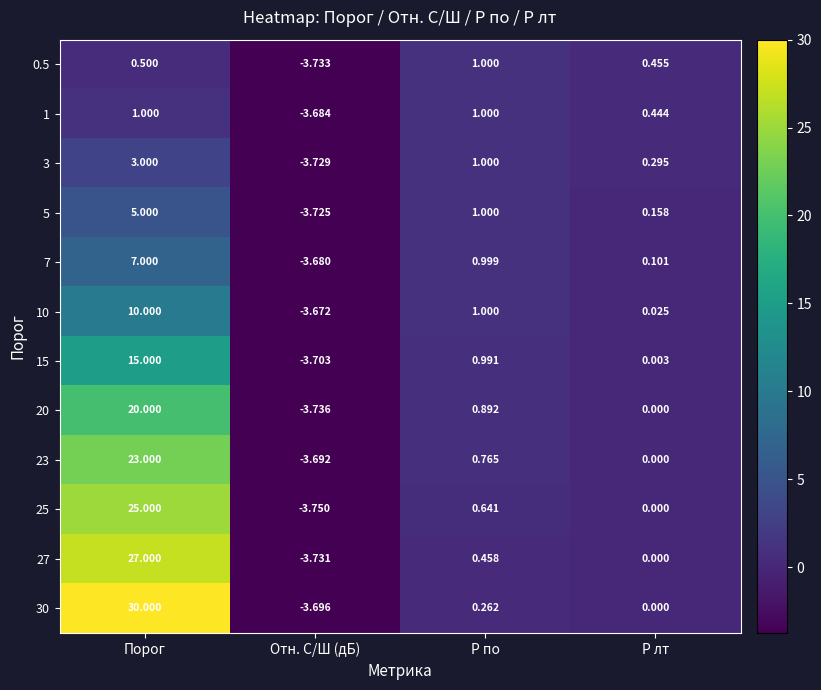

At which label is 30 closest to 13?

P по